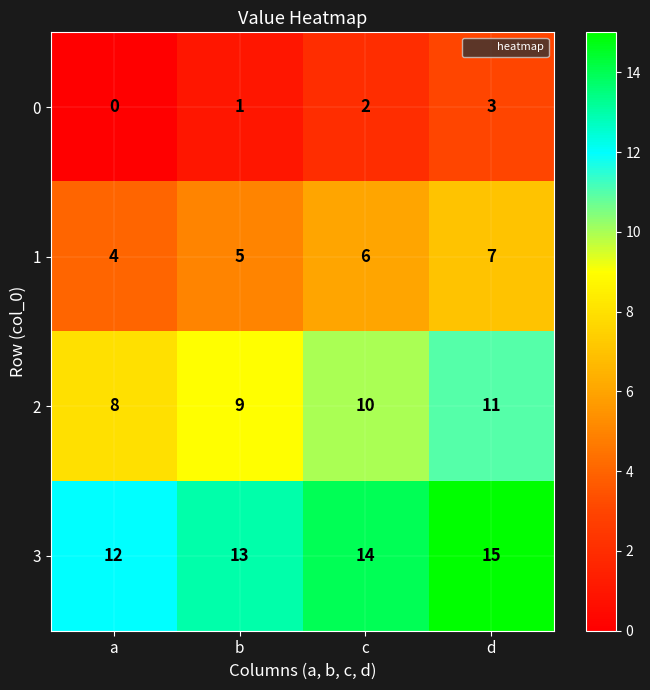

What is the maximum value for 2?

11